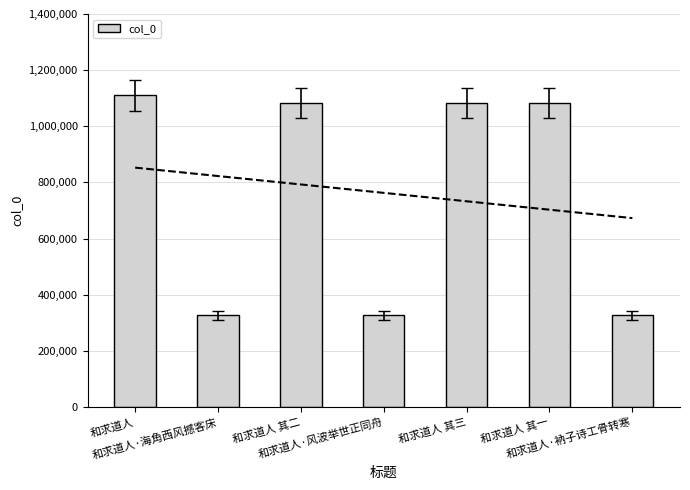

How many distinct data groups are displayed?

1